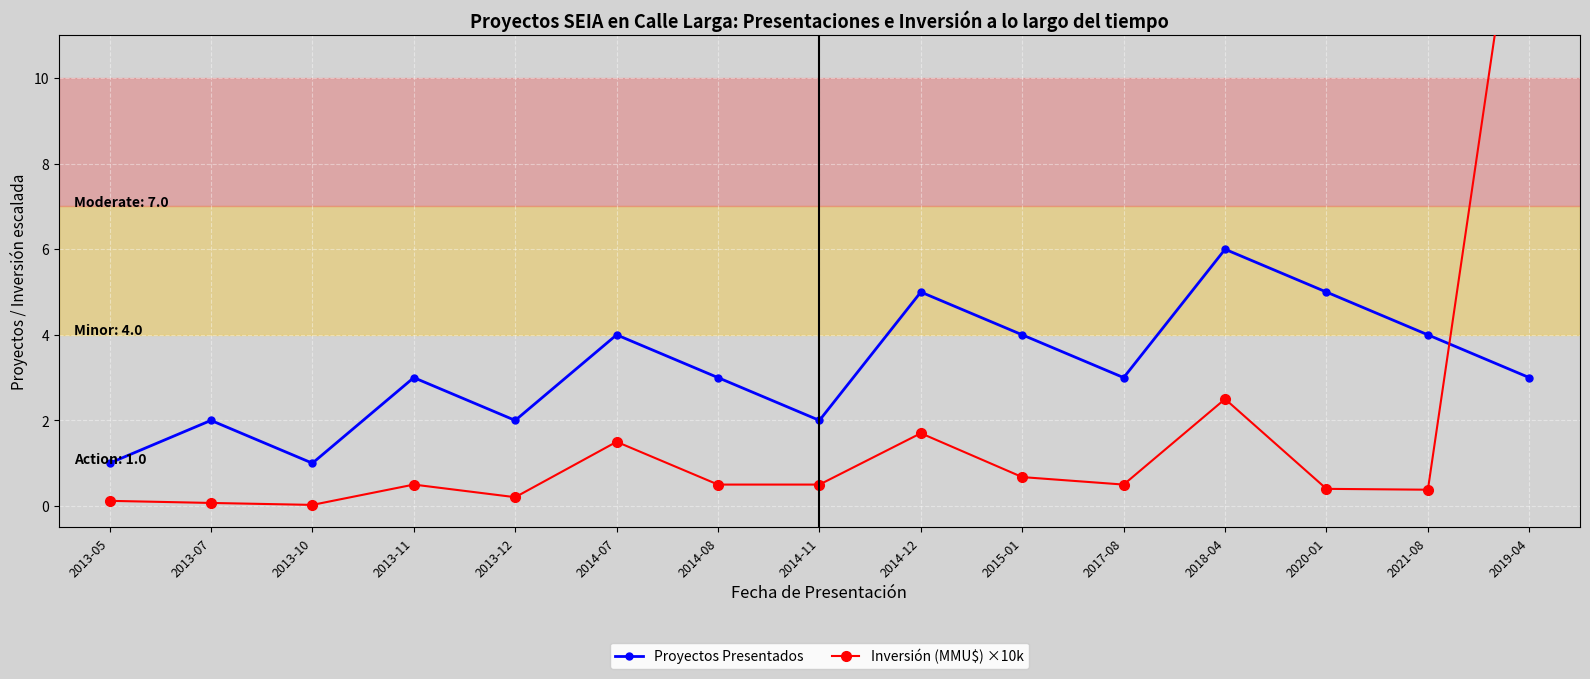

Which series has the largest range (max minus min)?

Inversión (MMU$) ×10k